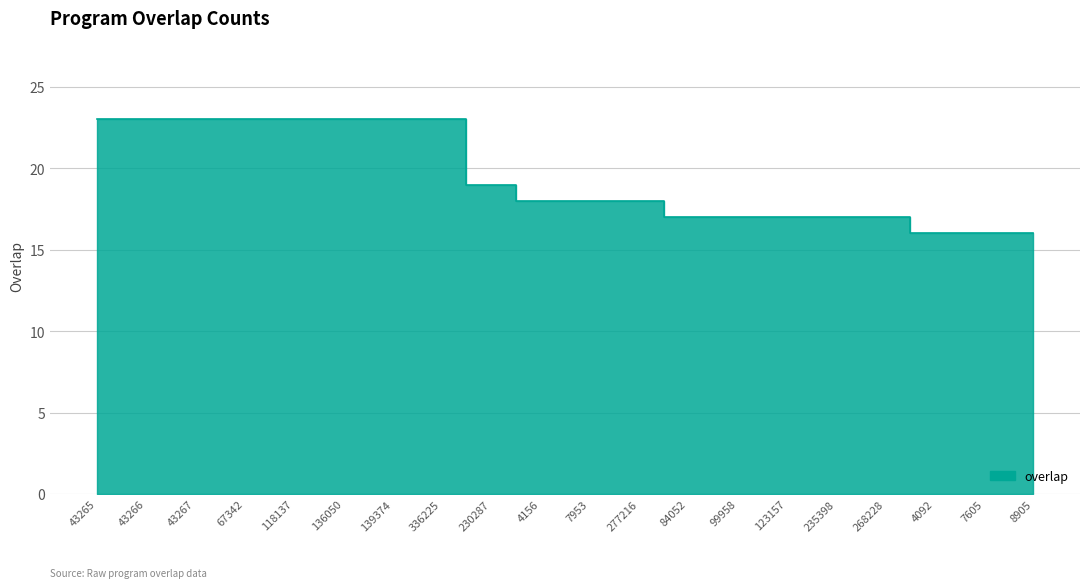

Reading right to left, extract all data points from this chart.

8905=16	7605=16	4092=16	268228=17	235398=17	123157=17	99958=17	84052=17	277216=18	7953=18	4156=18	230287=19	336225=23	139374=23	136050=23	118137=23	67342=23	43267=23	43266=23	43265=23